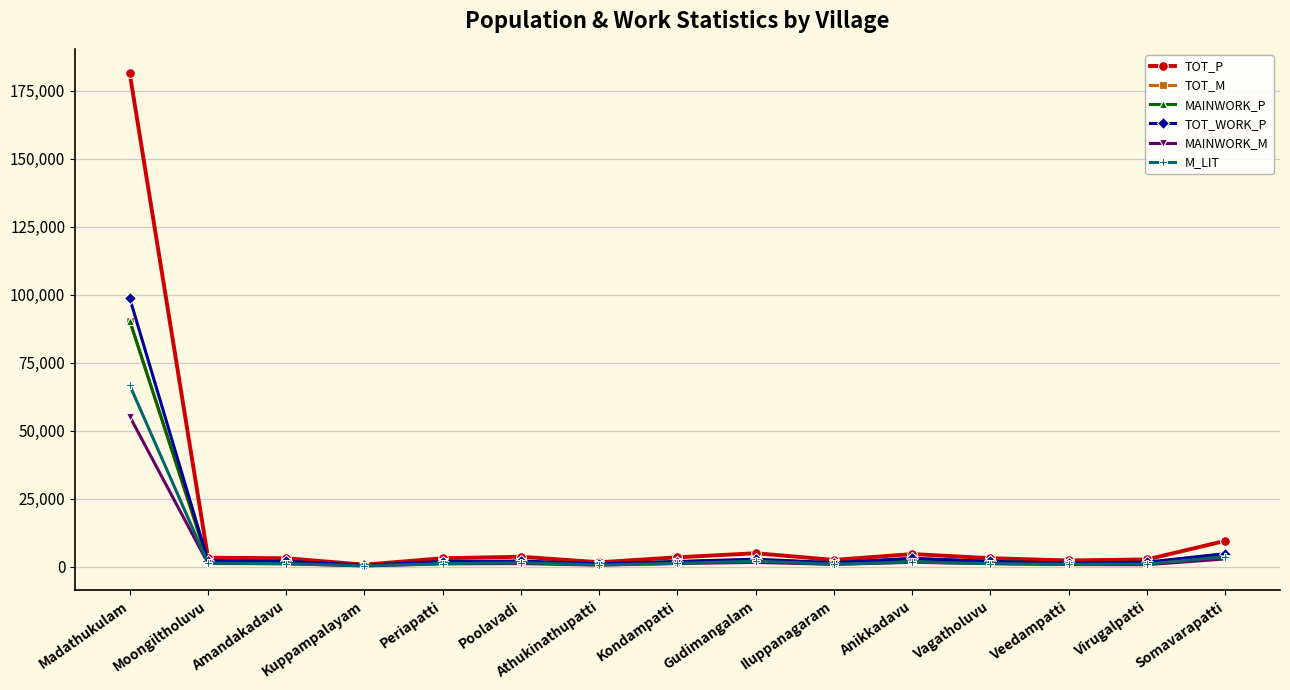

How many times do MAINWORK_P and TOT_M cross each other?

5